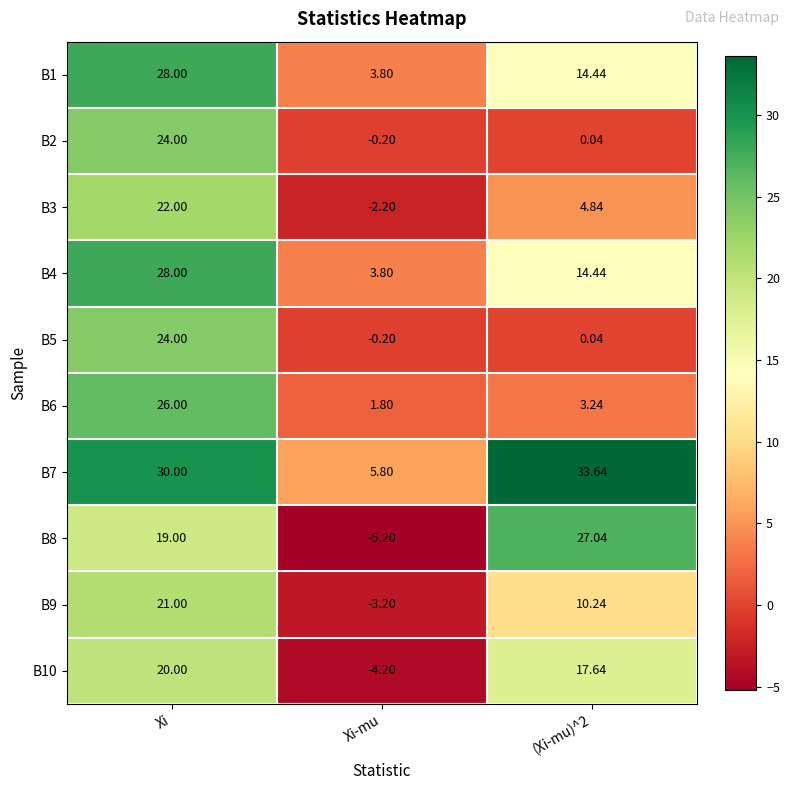

At which category is the sum across all series the highest?

Xi